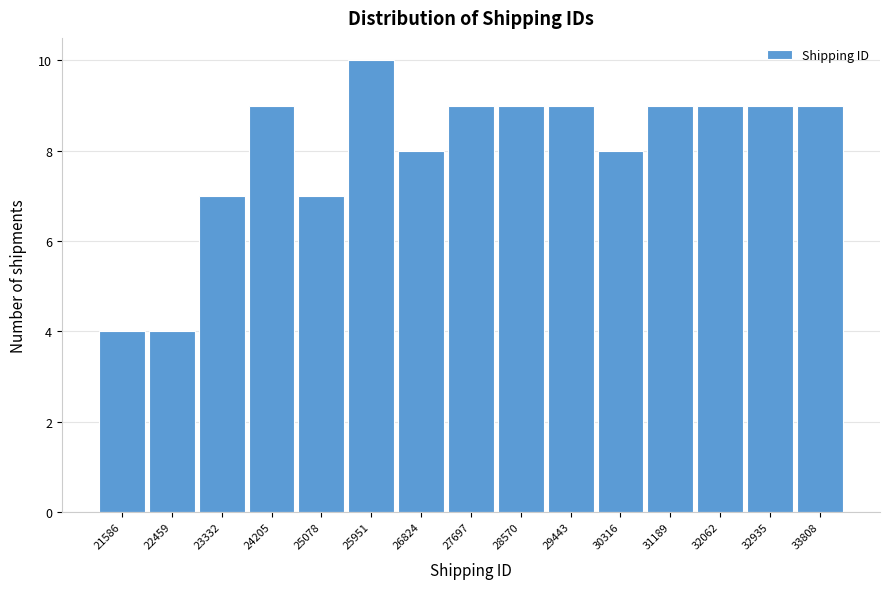

Reading left to right, transcribe this chart: for each bar, give the range it covers on the x-axis and its height. Neither the bar edges nor the heights are printed on the chart, so give them approximately, as read against the axes.

21200 to 22000: 4
22000 to 22900: 4
22900 to 23800: 7
23800 to 24600: 9
24600 to 25500: 7
25500 to 26400: 10
26400 to 27300: 8
27300 to 28100: 9
28100 to 29000: 9
29000 to 29900: 9
29900 to 30800: 8
30800 to 31600: 9
31600 to 32500: 9
32500 to 33400: 9
33400 to 34200: 9